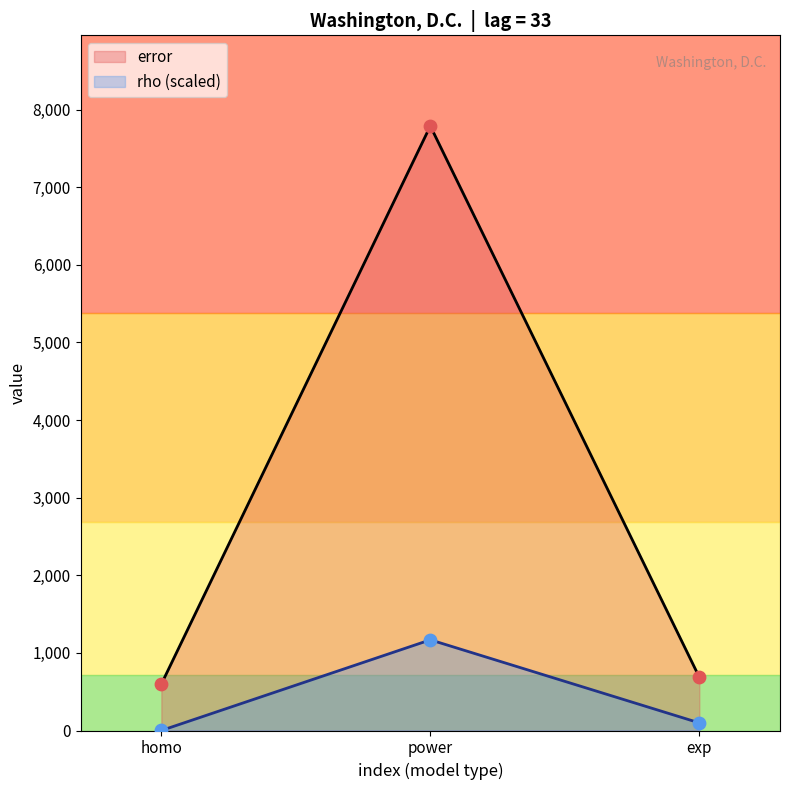

Is the value of error at homo greater than the value of rho at power?

No